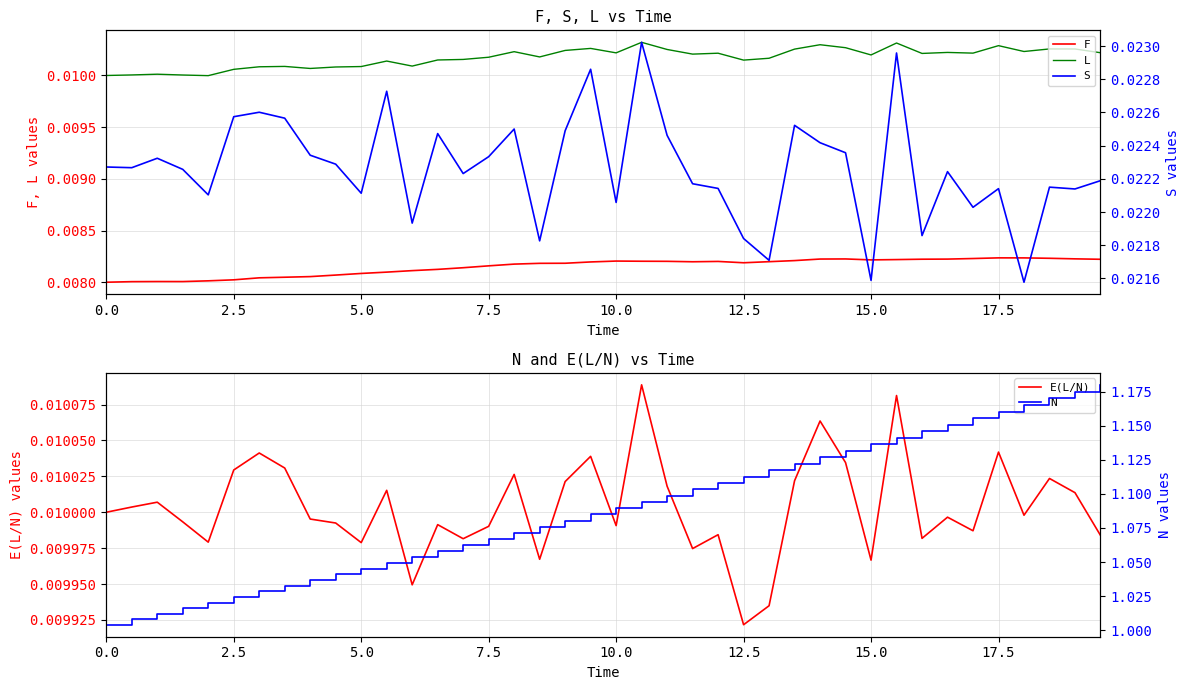

Where is E(L/N) nearest to the value 0?

12.5